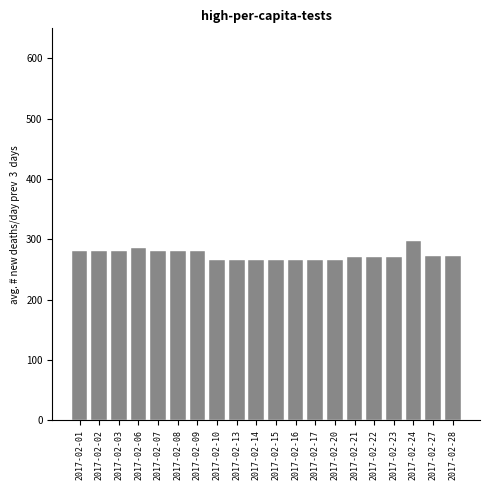

What is the greatest value displayed?

297